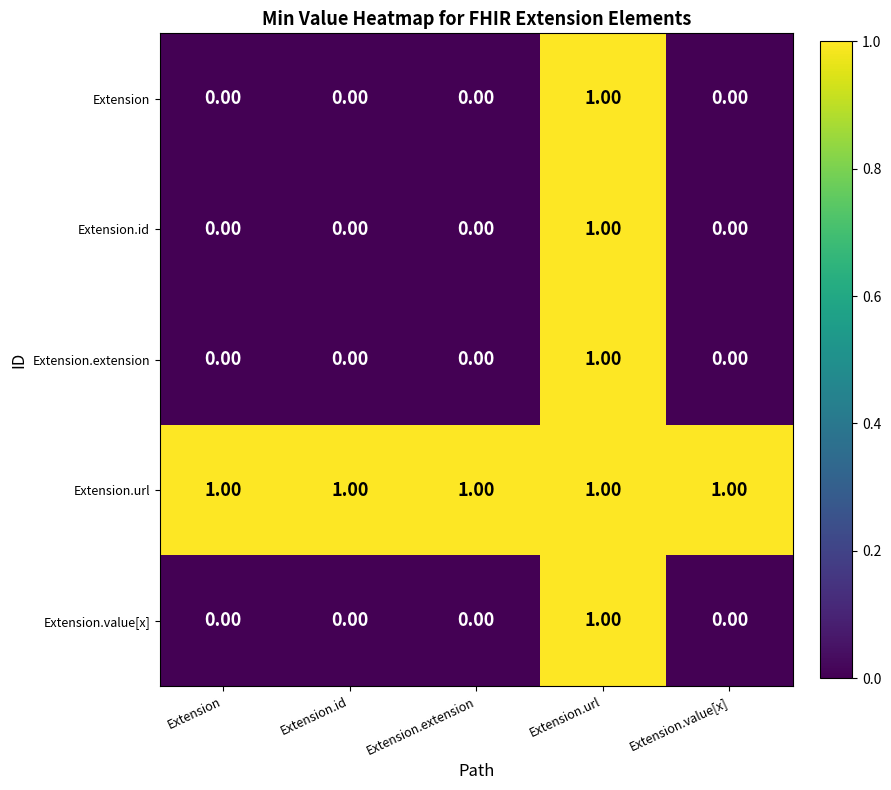

At which label does Extension.id reach its peak?

Extension.url